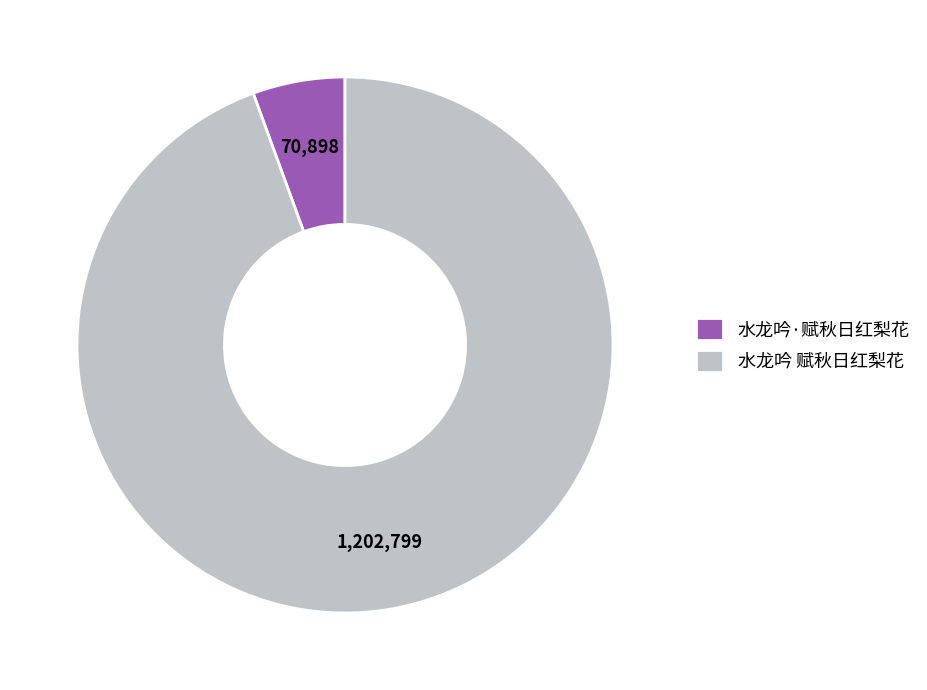

Does 水龙吟·赋秋日红梨花 account for over 50% of the chart?

No